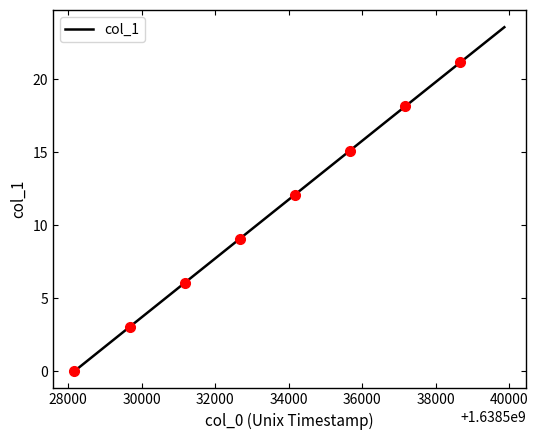

Reading right to left, what are all the values shown in this chart?

23.6	23.0	22.4	21.8	21.2	20.6	20.0	19.4	18.8	18.1	17.5	16.9	16.3	15.7	15.1	14.5	13.9	13.3	12.7	12.1	11.5	10.9	10.3	9.7	9.1	8.5	7.9	7.3	6.7	6.1	5.4	4.8	4.2	3.6	3.0	2.4	1.8	1.2	0.6	0.0